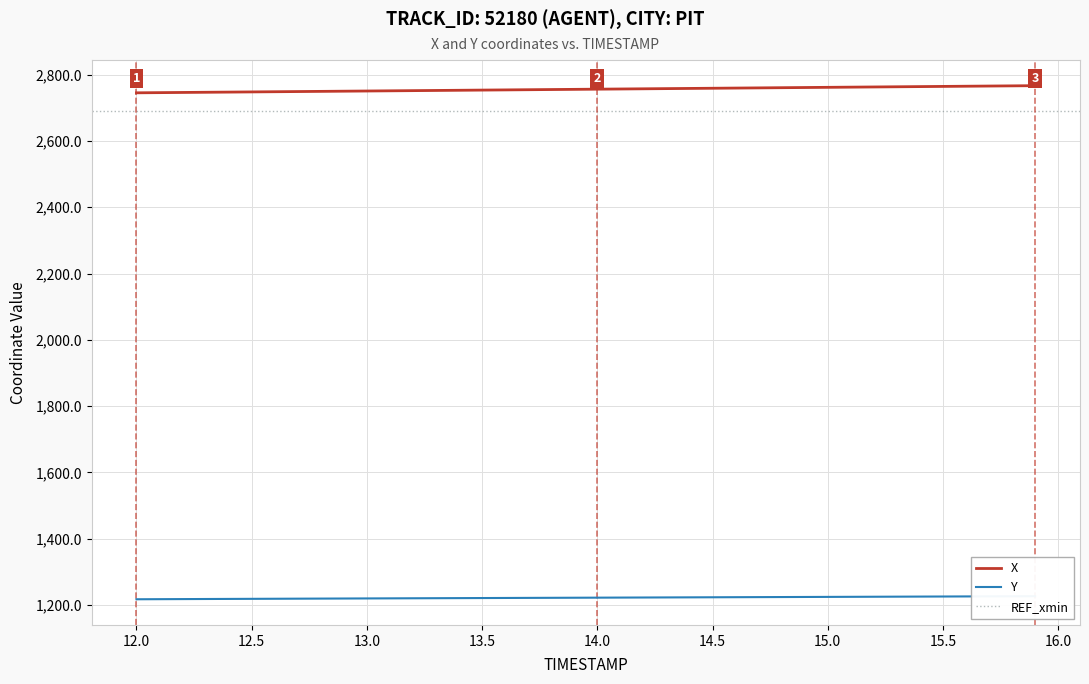

List the series in order of their overall mean, lowest first.

Y, X